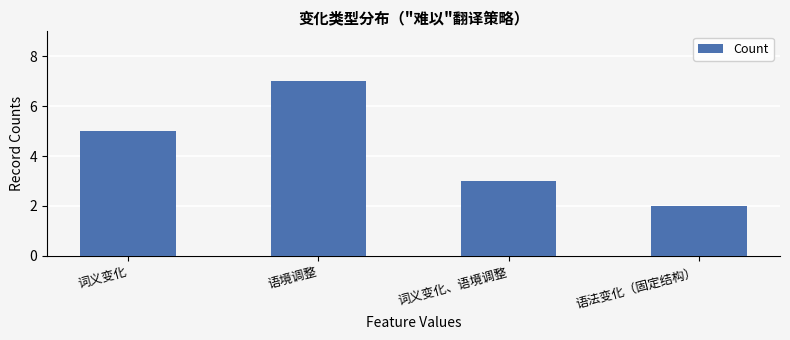

Rank the categories by value from lowest to highest.

语法变化（固定结构）, 词义变化、语境调整, 词义变化, 语境调整